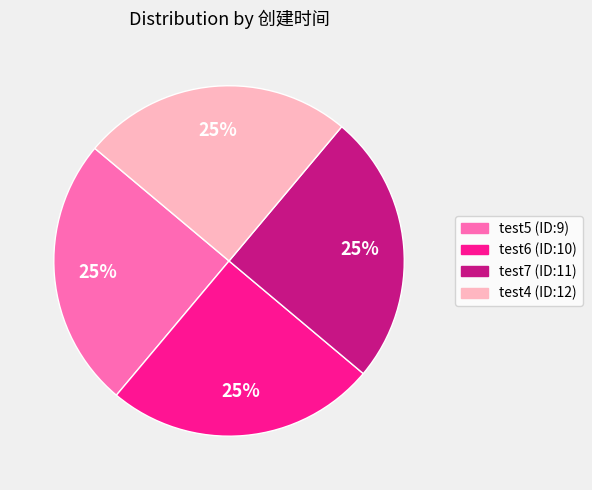

Approximately how many times larger is the value at test4 (ID:12) compared to test5 (ID:9)?

1.0